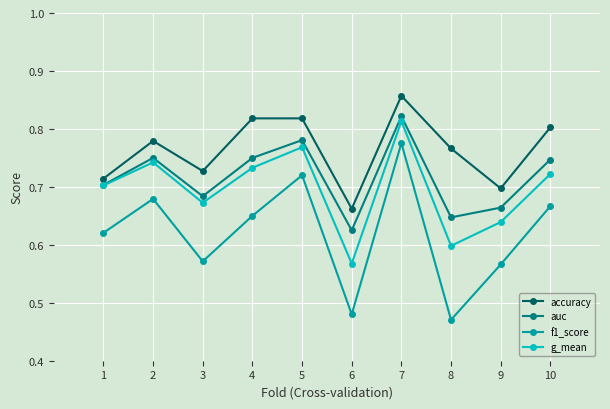

What is the difference between the maximum and minimum values in the auc series?

0.2